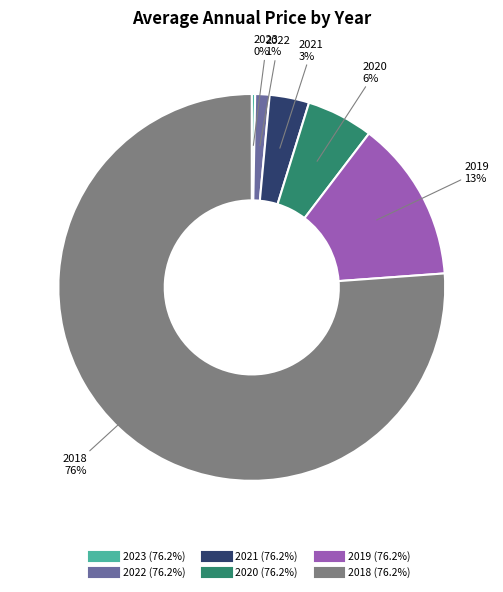

How many segments does this pie chart have?

6